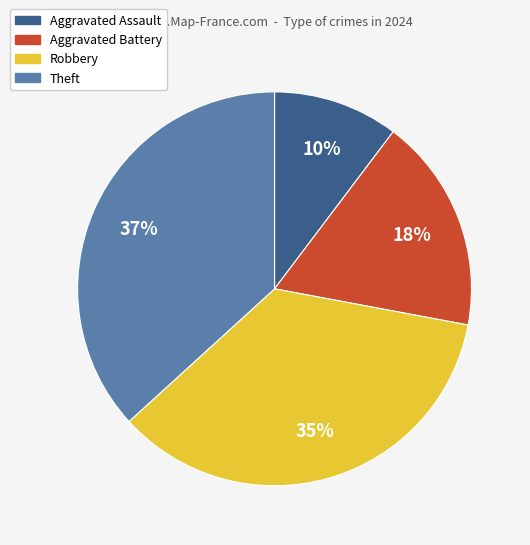

Which slice is the smallest?

Aggravated Assault